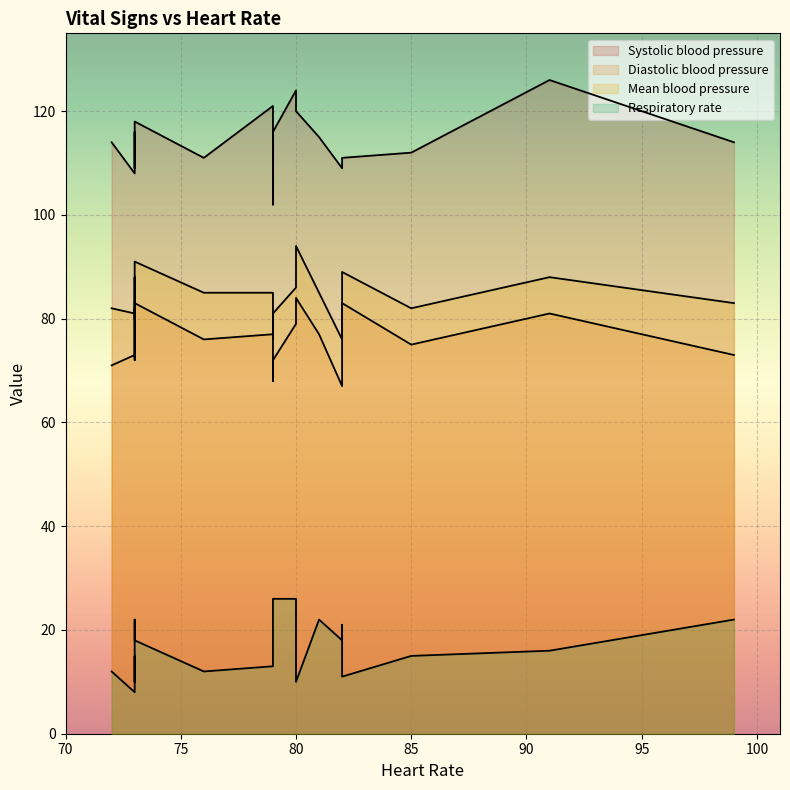

Does the chart display data point markers on the line(s)?

No